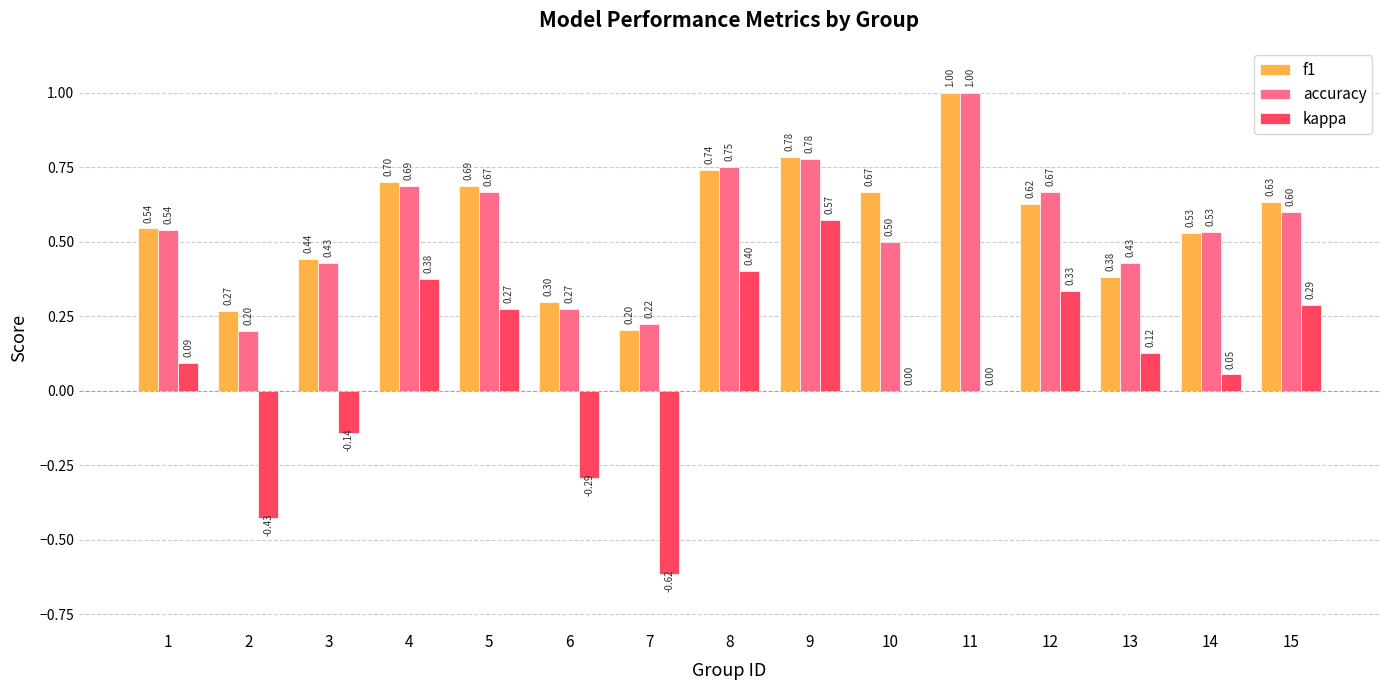

What is the total value across all series at 3?

0.7